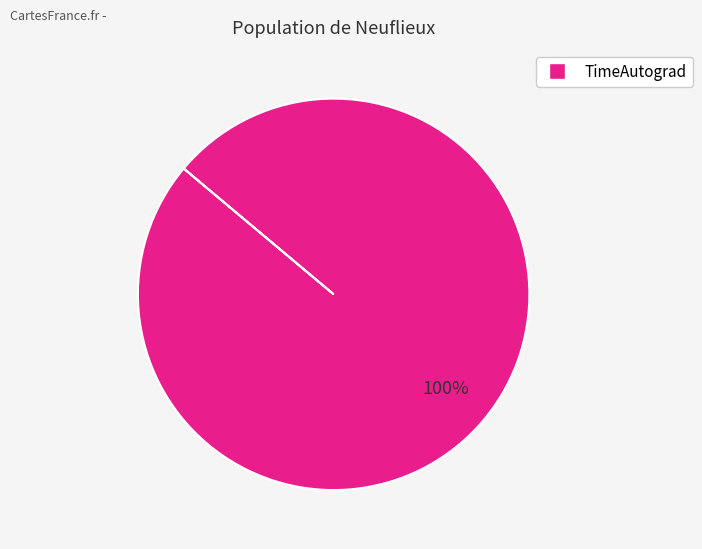

True or false: TimeAutograd accounts for 89% of the total.

False